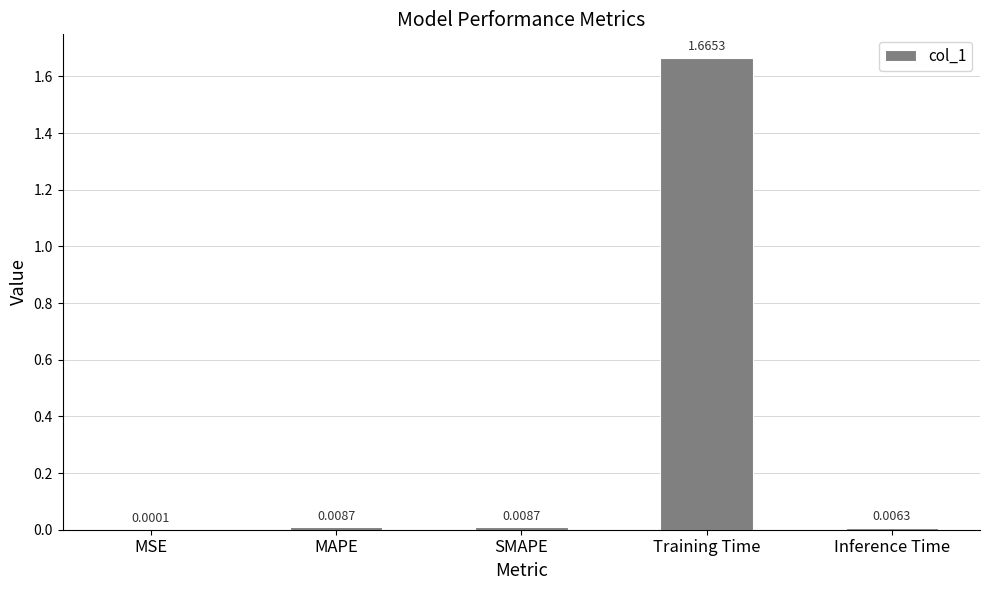

At which category does the chart reach its peak across all series?

Training Time